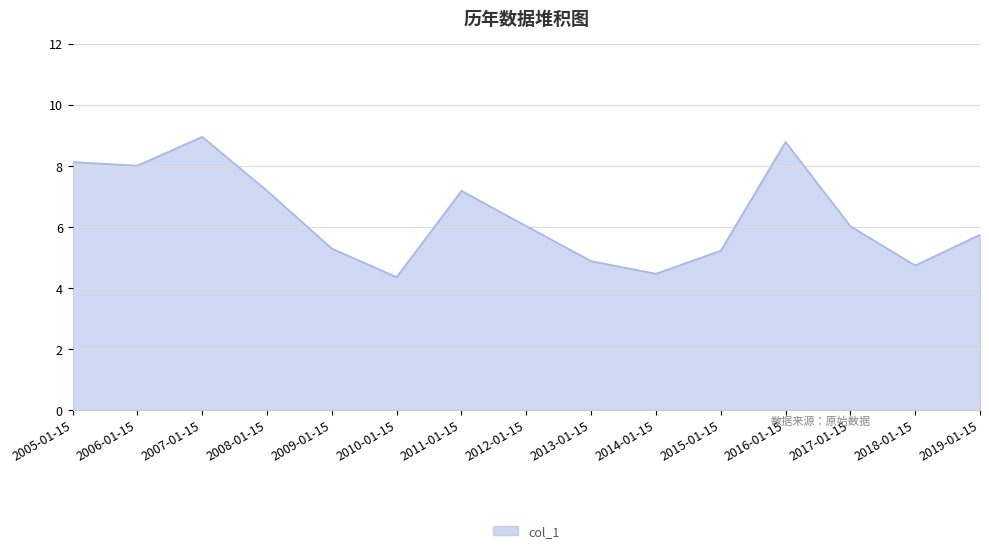

How many categories are shown in the chart?

15